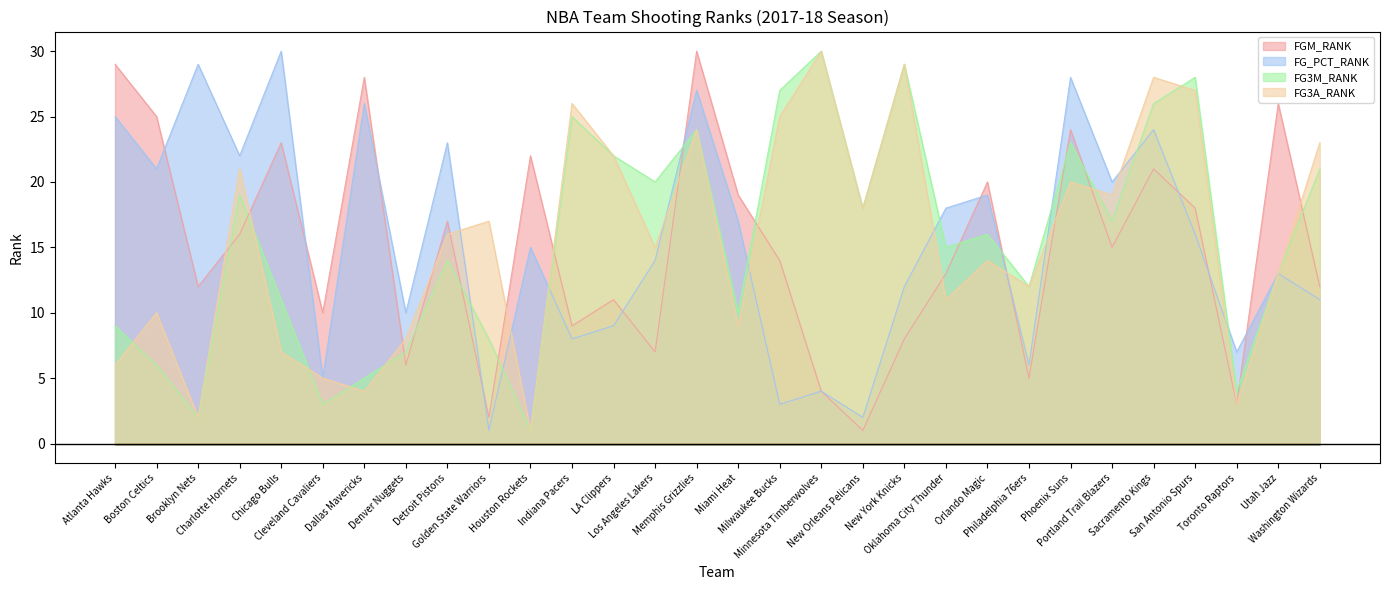

The FG3A_RANK series shows 35 at LA Clippers. True or false?

False